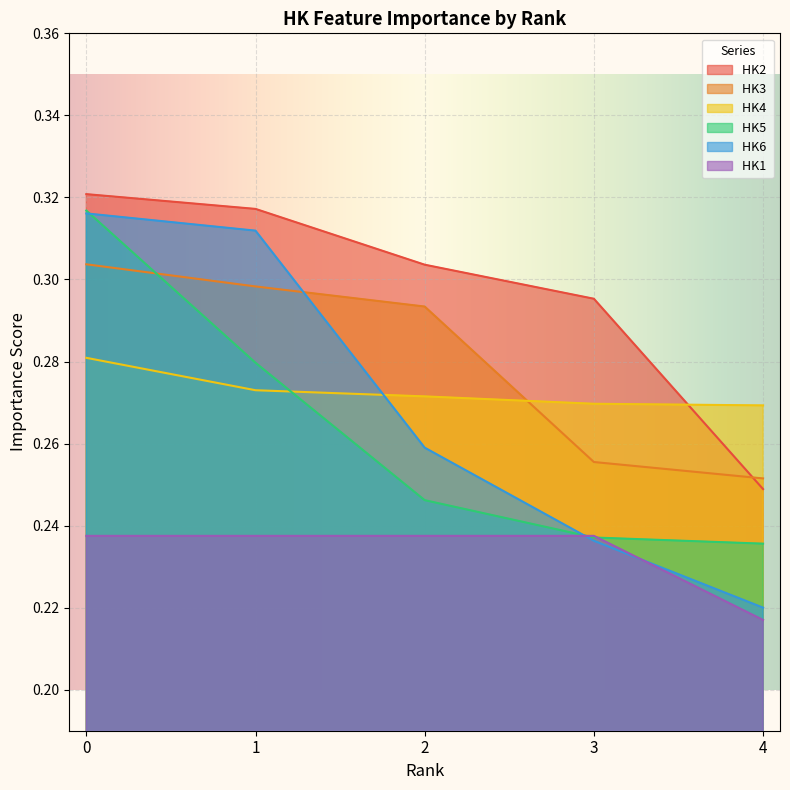

The value of HK1  at 4 is 0.2. True or false?

True